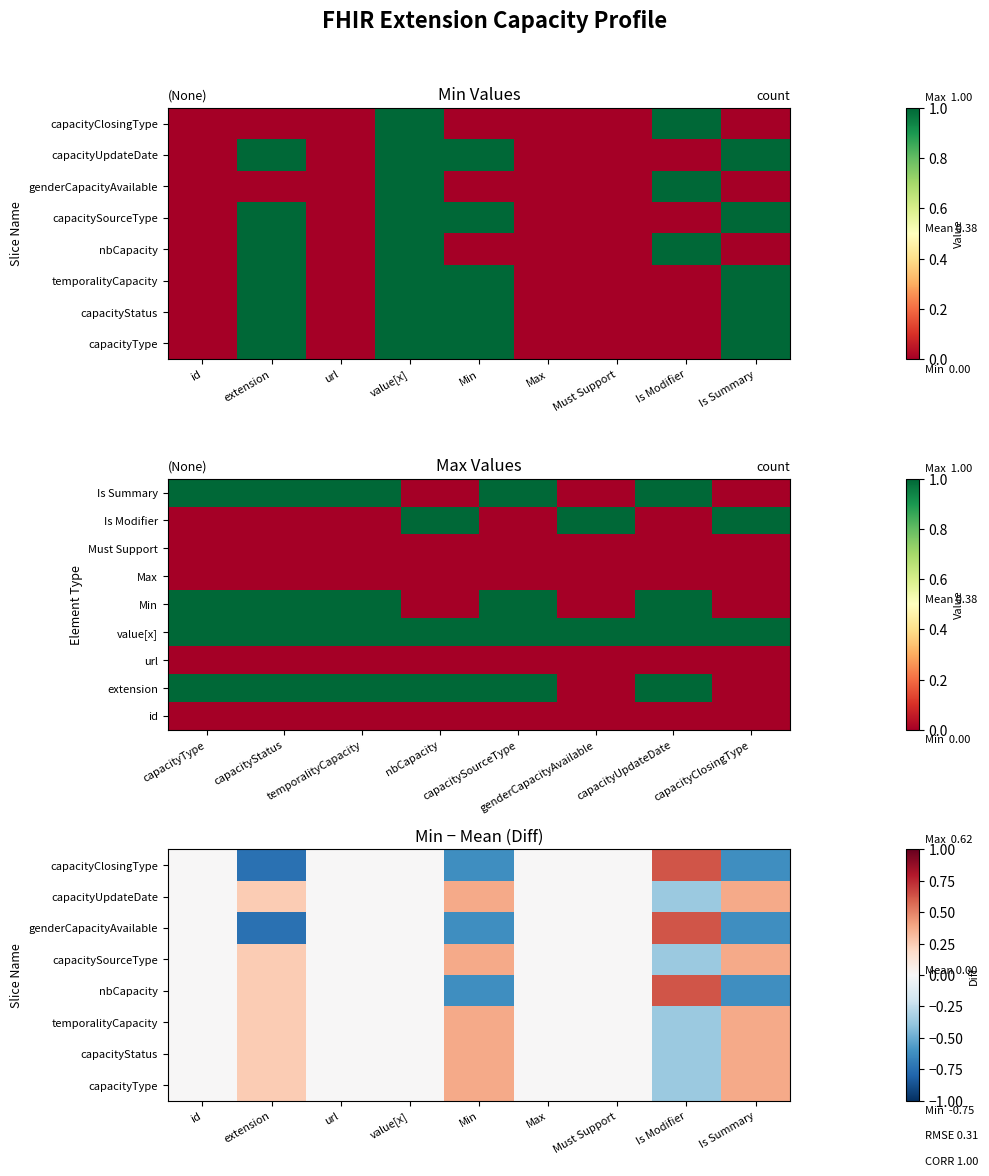

How many data points does each series have?

9